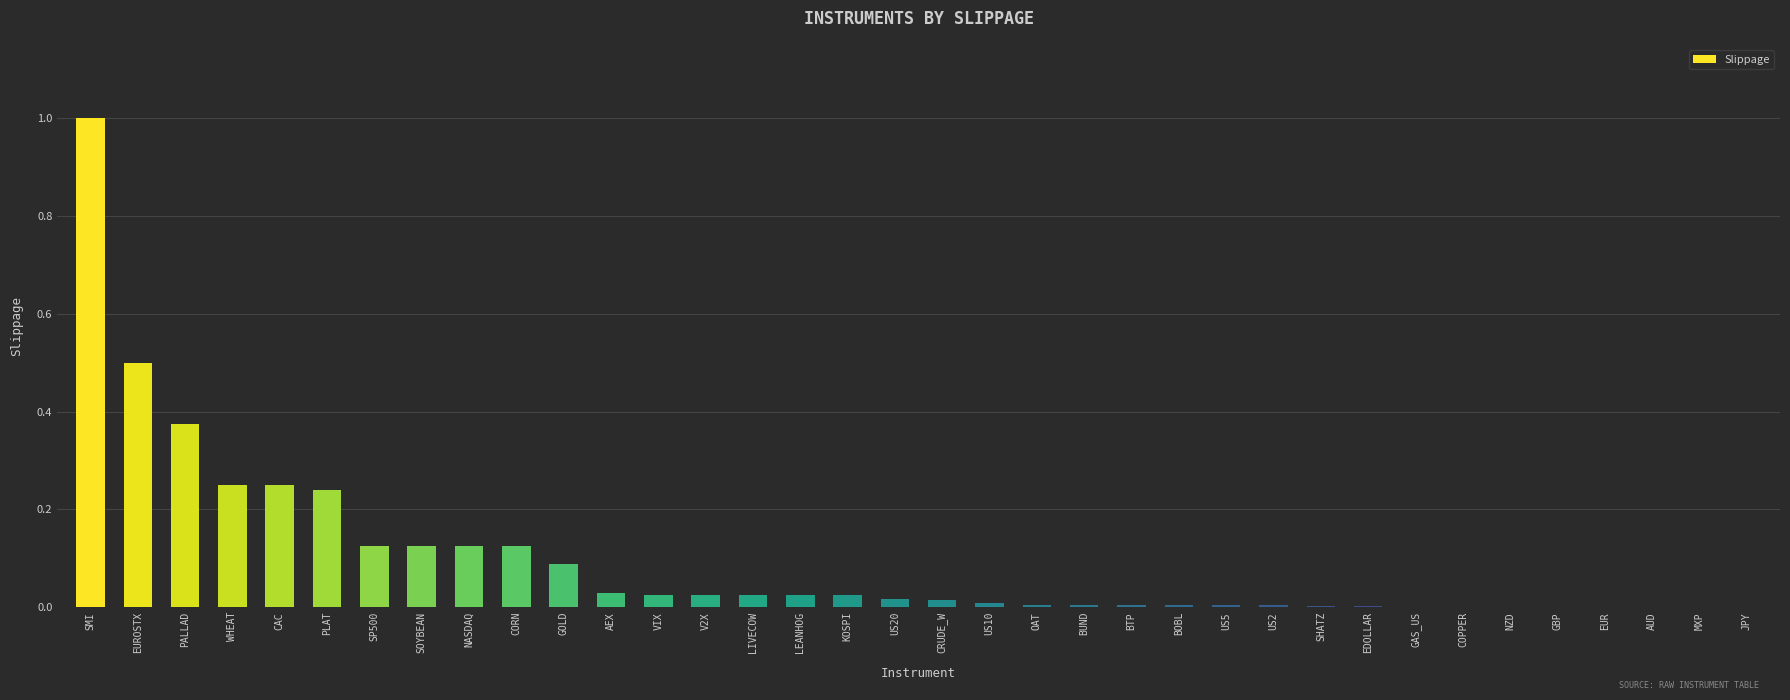

How many distinct data groups are displayed?

1